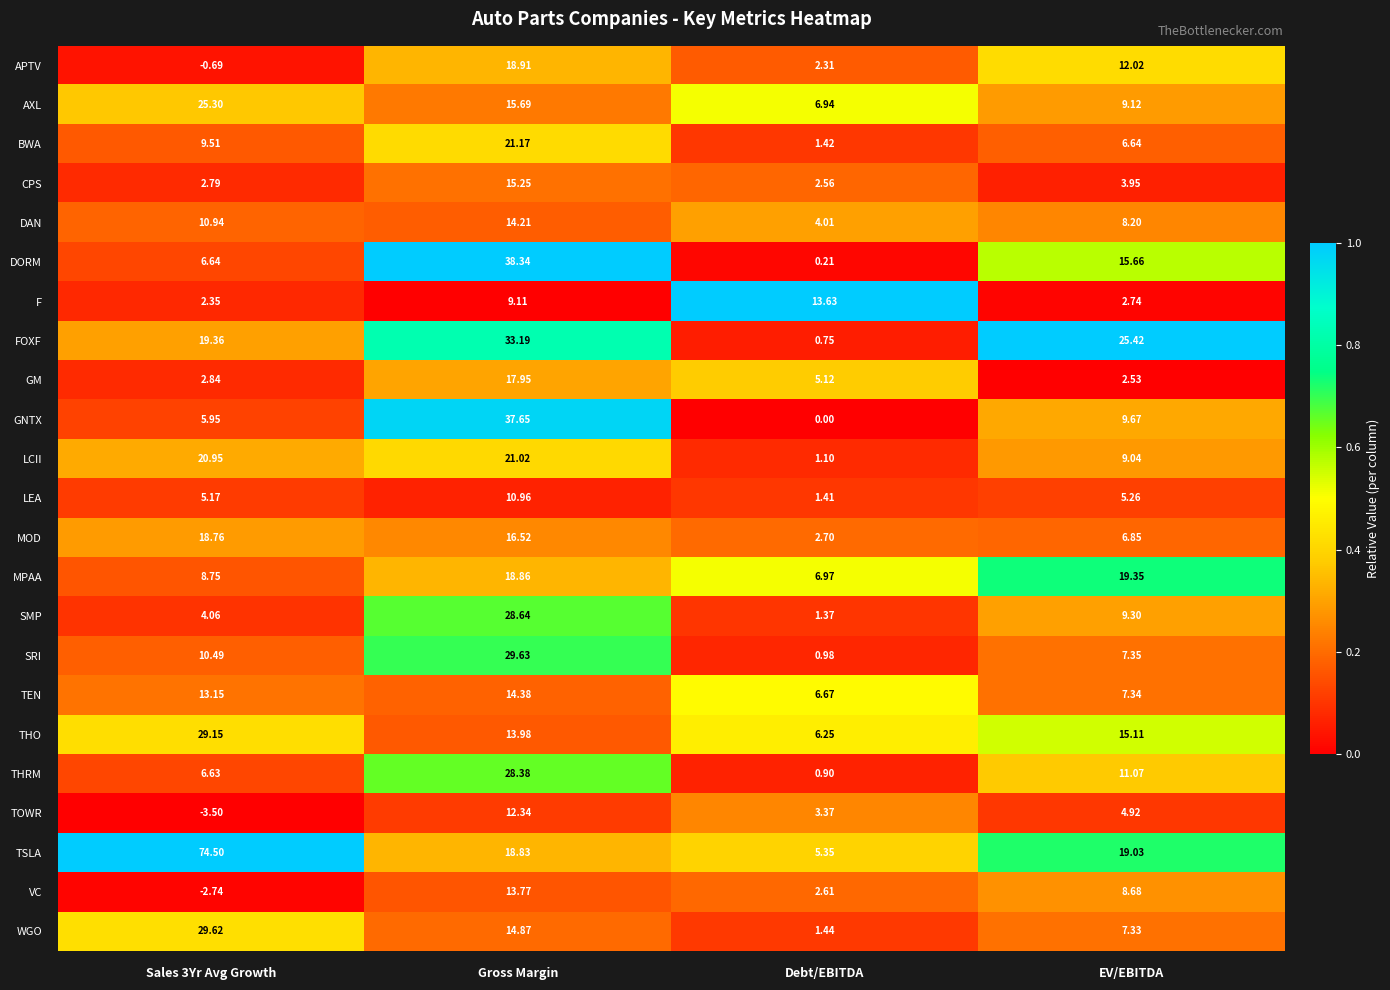

Which category has the lowest value in the THO series?

Debt/EBITDA